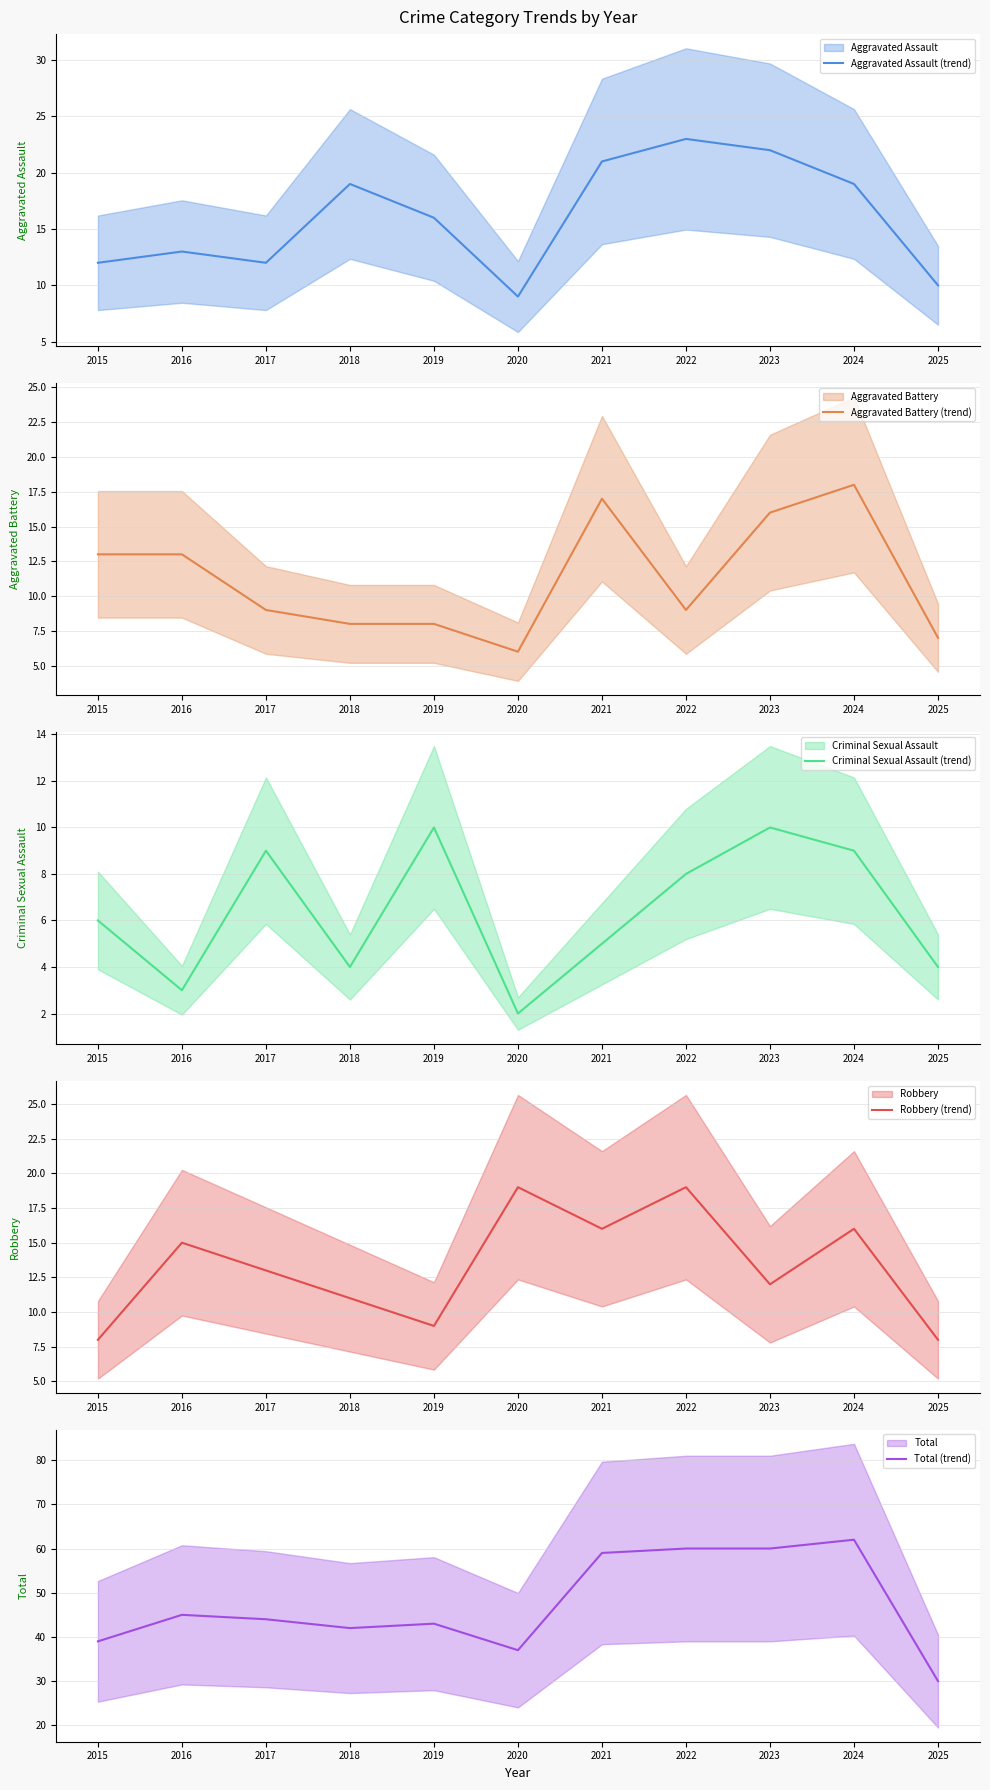

What is the sum of the Aggravated Assault (line) values at 2025 and 2023?

32